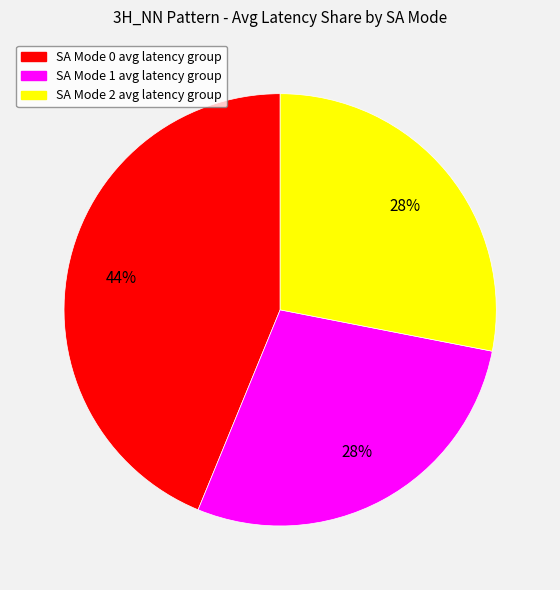

Which slice is the largest?

SA Mode 0 avg latency group